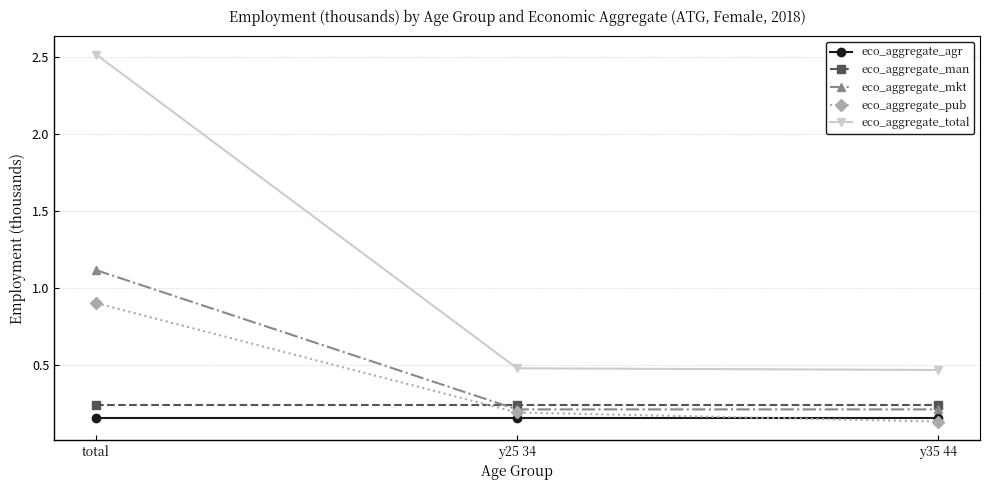

Which category has the lowest value across all series?

y35 44